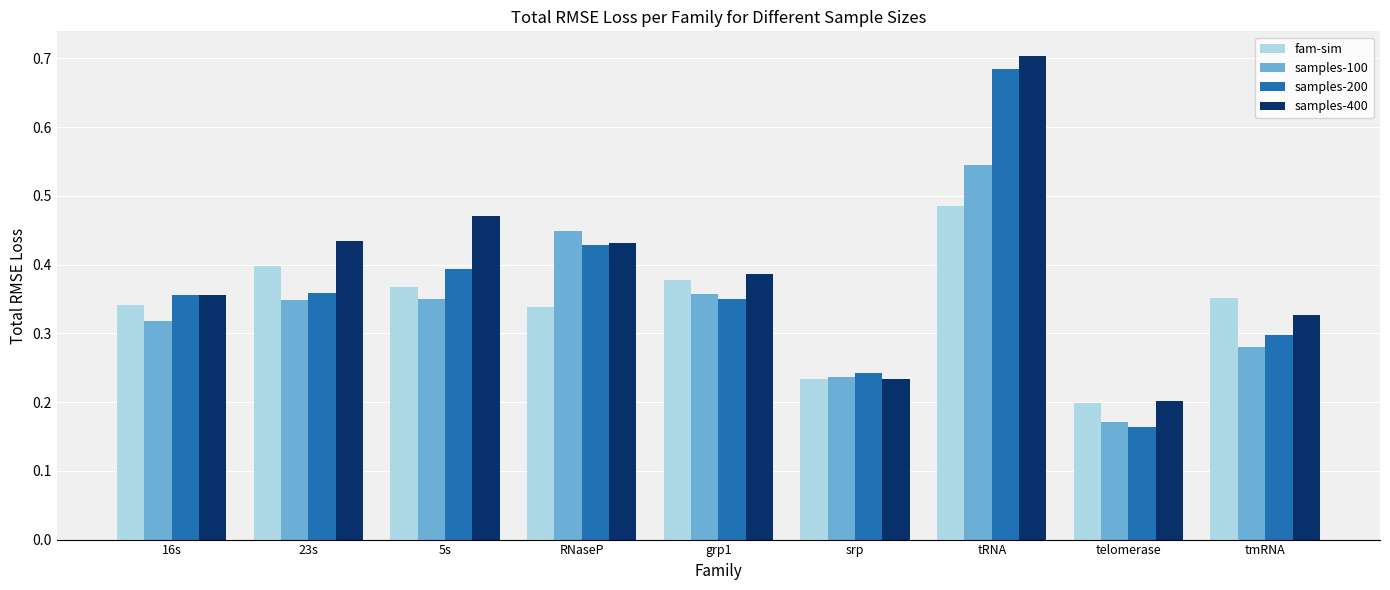

Which category has the highest value across all series?

tRNA